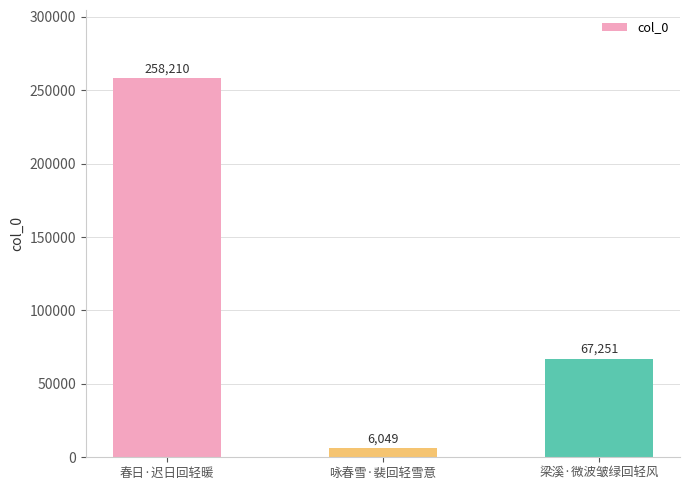

Approximately how many times larger is the value at 春日·迟日回轻暖 compared to 梁溪·微波皱绿回轻风?

3.8